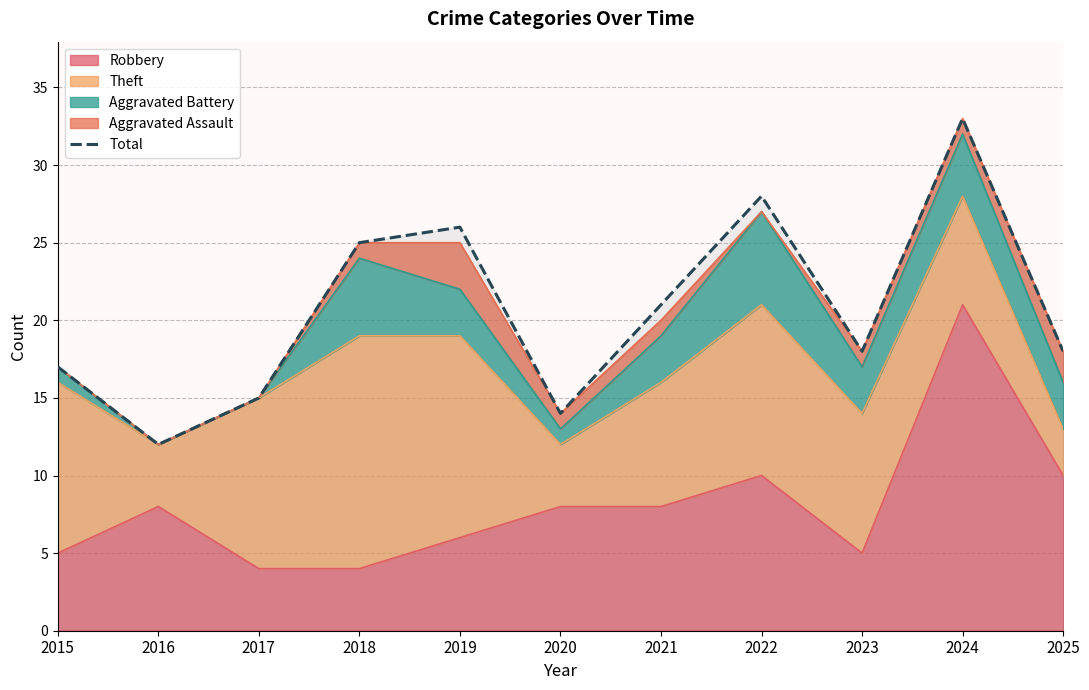

Count the number of categories in the chart.

11